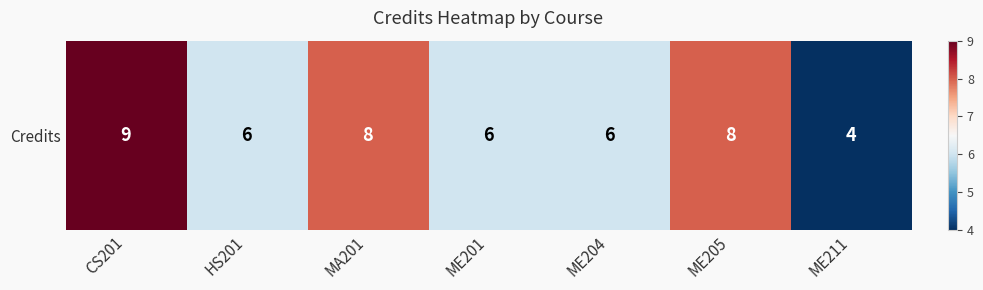

List the labels in order of value, largest first.

CS201, MA201, ME205, HS201, ME201, ME204, ME211